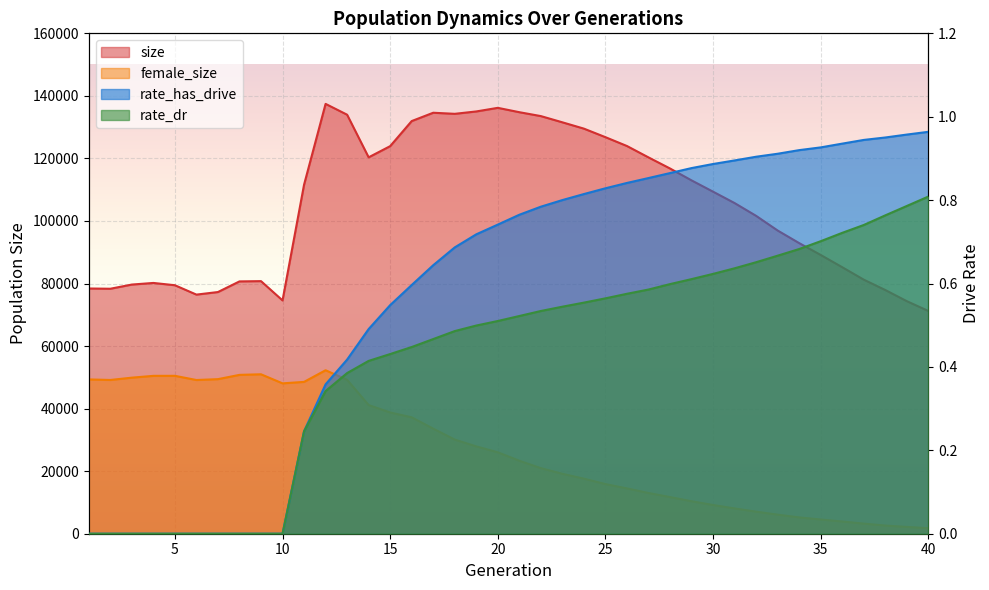

True or false: female_size and size intersect in this chart.

False